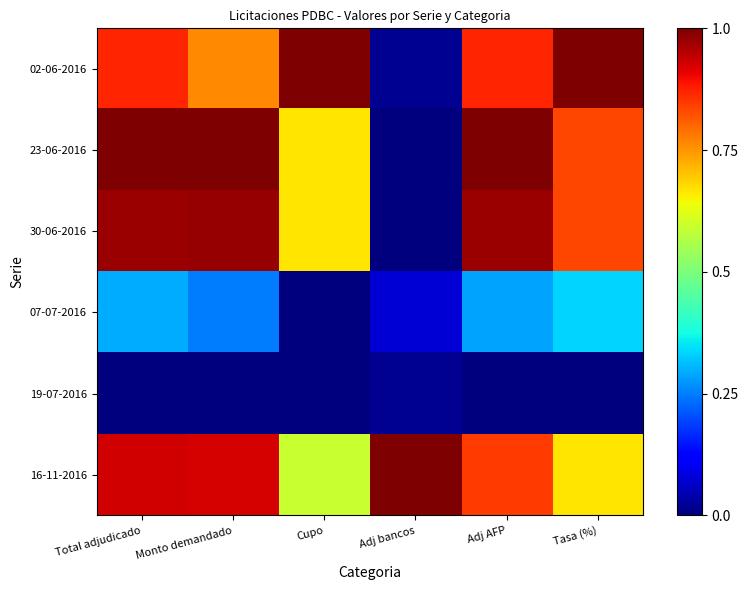

At Tasa (%), list the series in order from smallest to largest.

19-07-2016, 07-07-2016, 16-11-2016, 23-06-2016, 30-06-2016, 02-06-2016